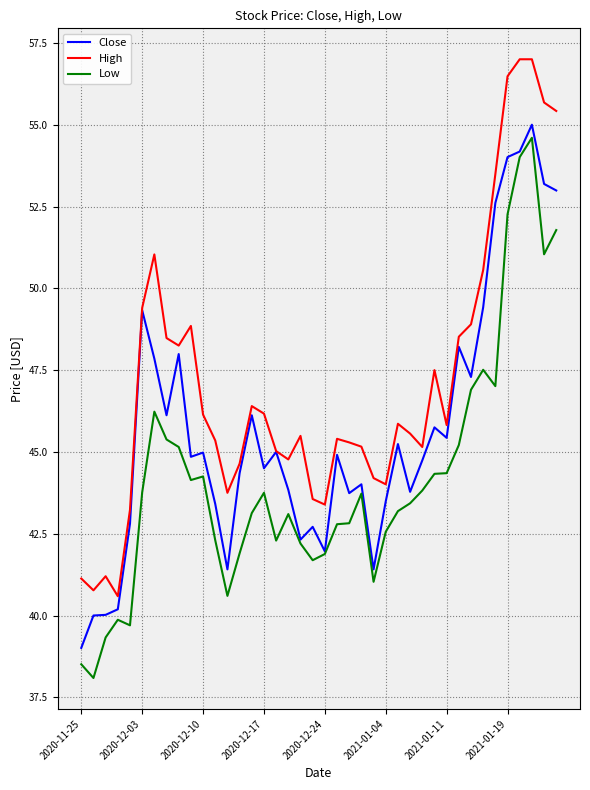

List the series in order of their overall mean, lowest first.

Low, Close, High